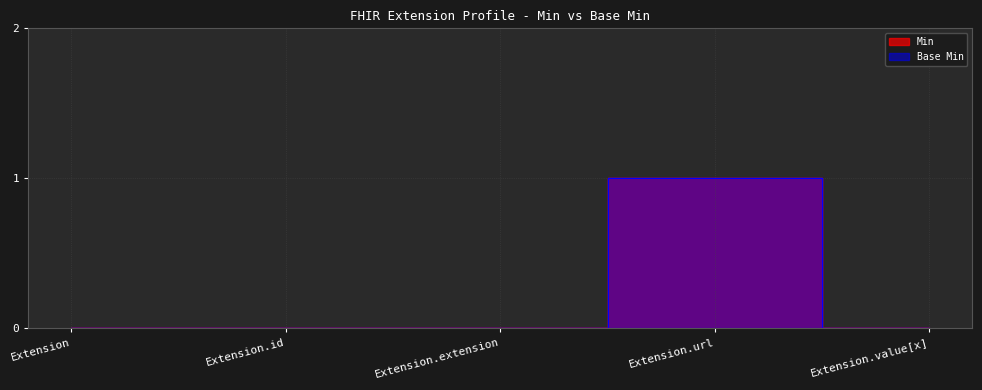

Reading left to right, transcribe all the data shown in this chart.

Min: Extension=0	Extension.id=0	Extension.extension=0	Extension.url=1	Extension.value[x]=0
Base Min: Extension=0	Extension.id=0	Extension.extension=0	Extension.url=1	Extension.value[x]=0